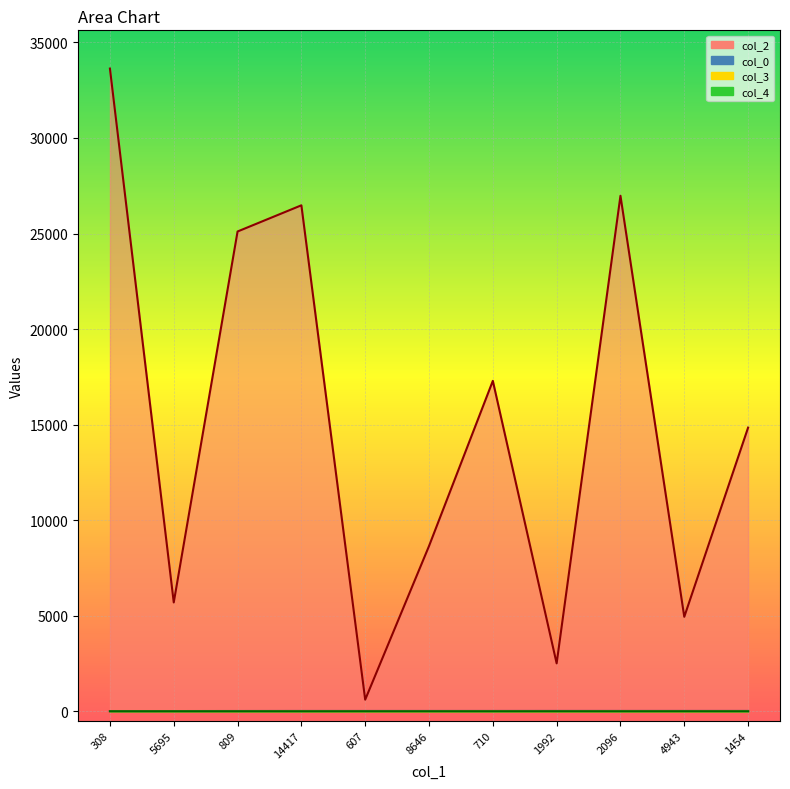

What is the spread (max minus min) of values at 14417?

26476.0